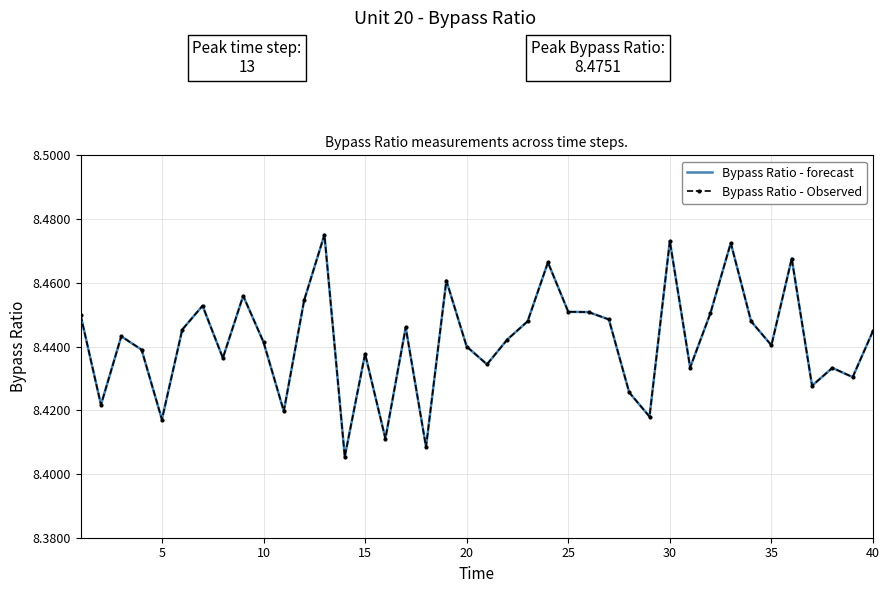

What are all the series names shown in the legend?

Bypass Ratio - forecast, Bypass Ratio - Observed